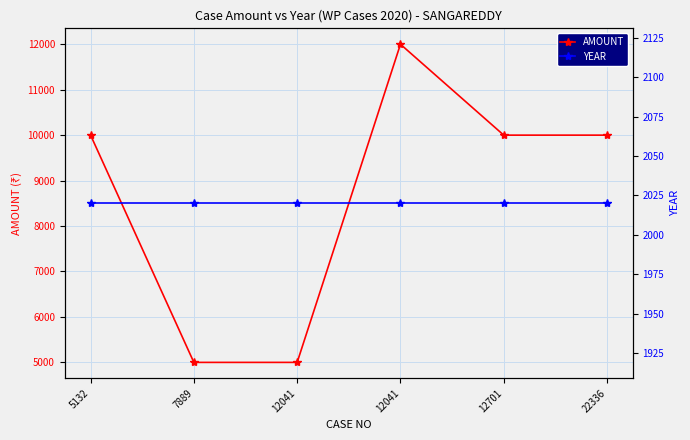

True or false: YEAR has a value of 2020 at 12041.

True